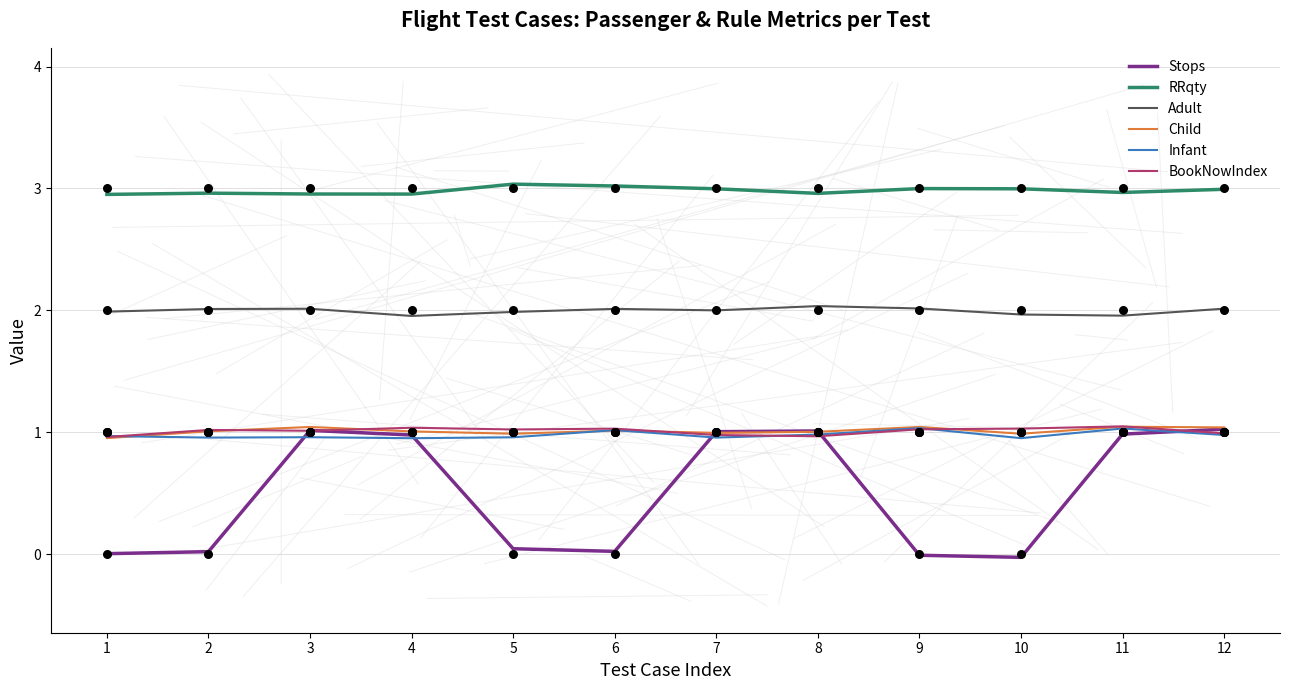

Which series has the largest total across all categories?

RRqty